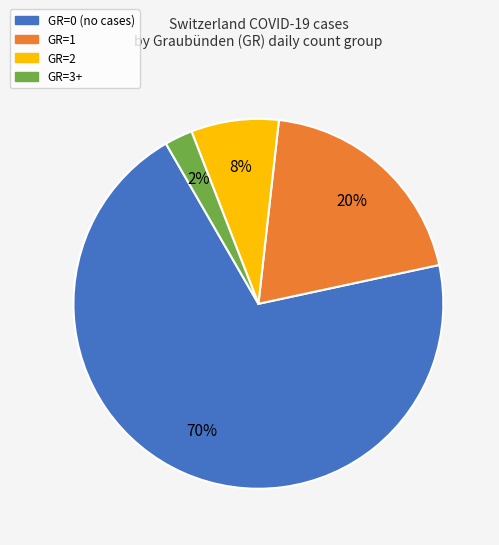

To the nearest percent, what is the difference between the largest and smallest slice percentages?

68%